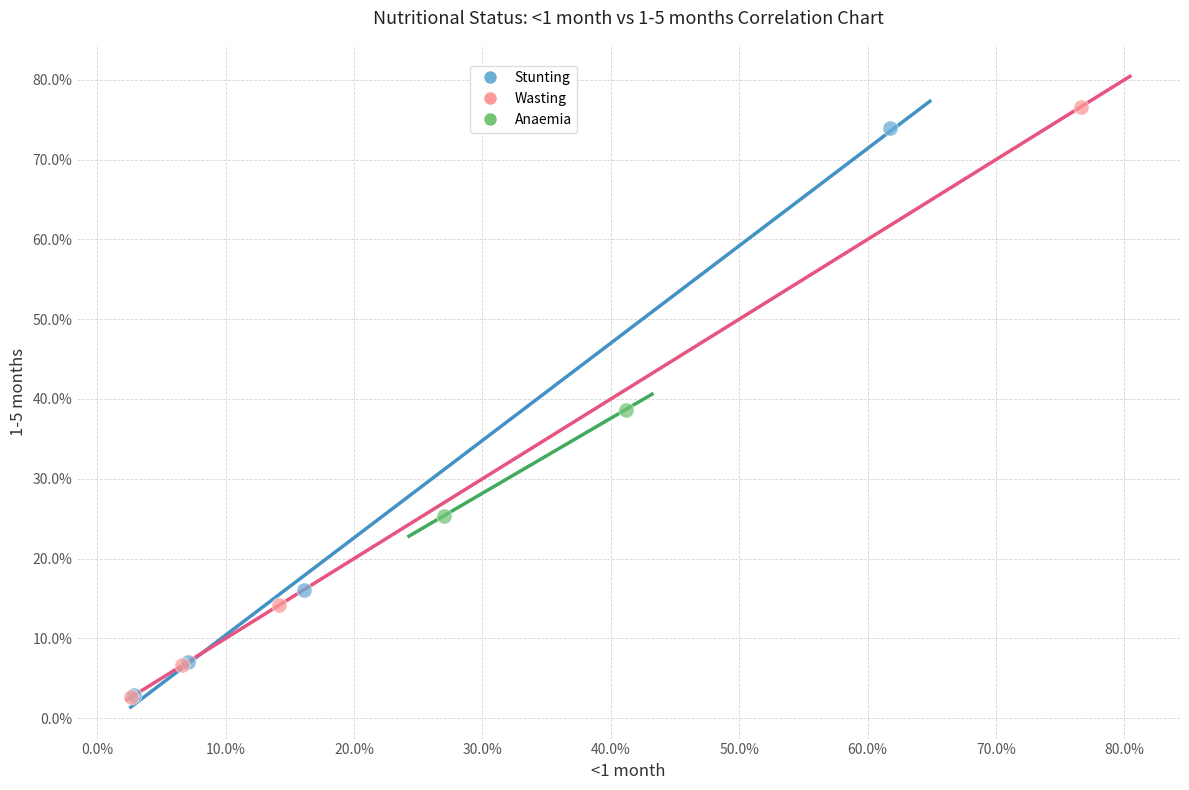

Which series reaches the maximum Y coordinate?

Wasting